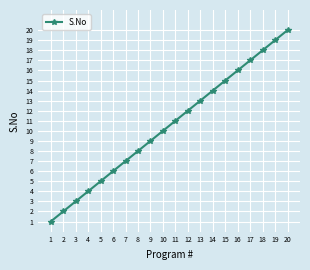

What is the sum of all values?

210